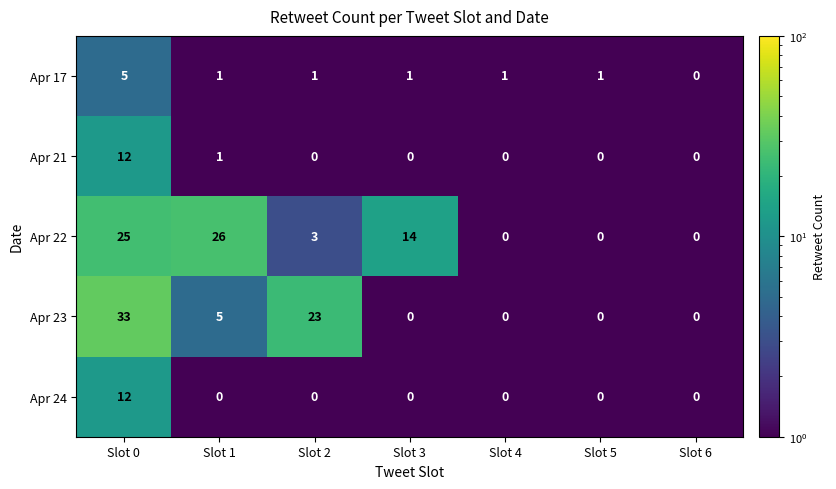

What is the maximum value shown in the chart?

33